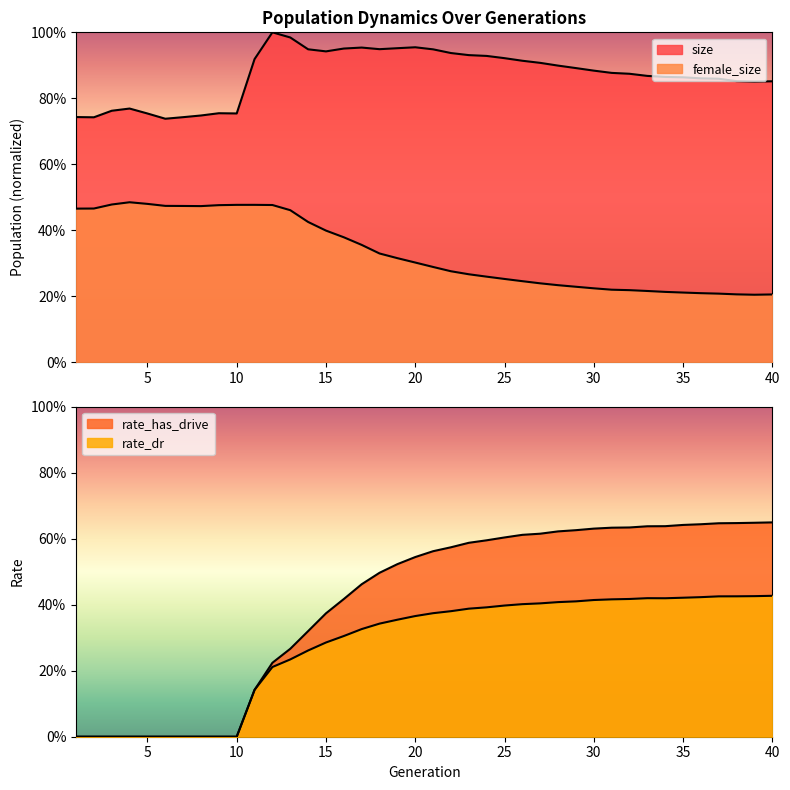

Between 10 and 38, which series saw the biggest shift?

rate_has_drive